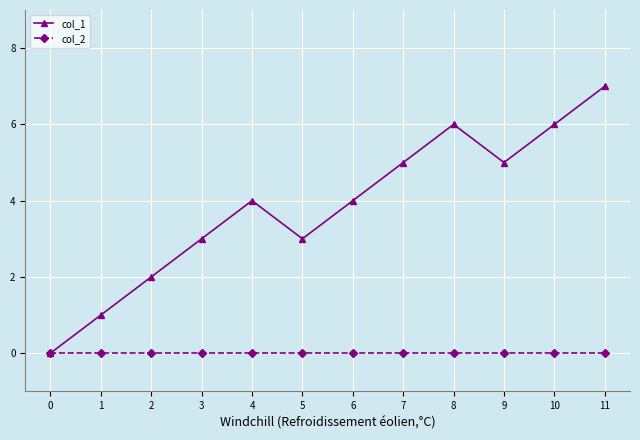

Rank the series by their maximum value, from lowest to highest.

col_2, col_1